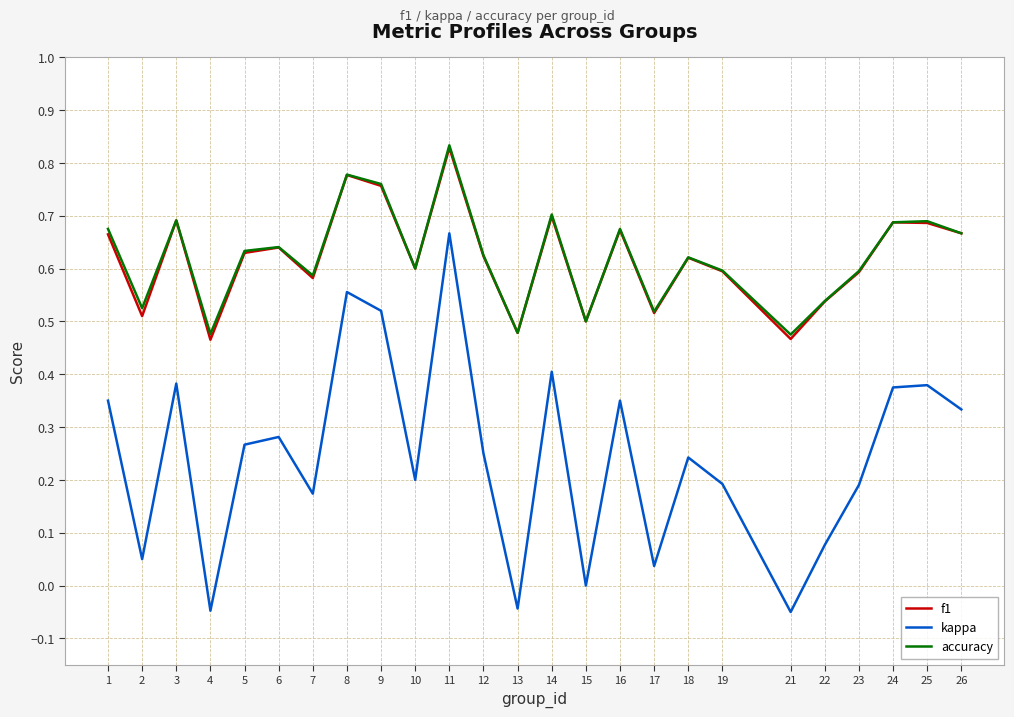

Which series has the widest spread of values?

kappa